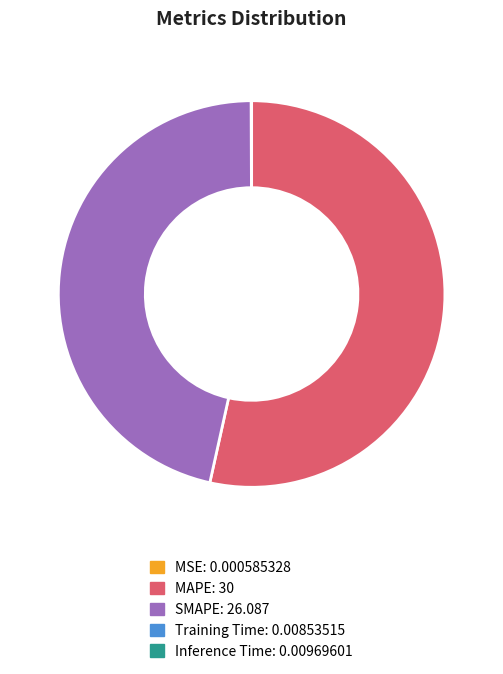

Is it true that SMAPE is 46% of the pie?

True